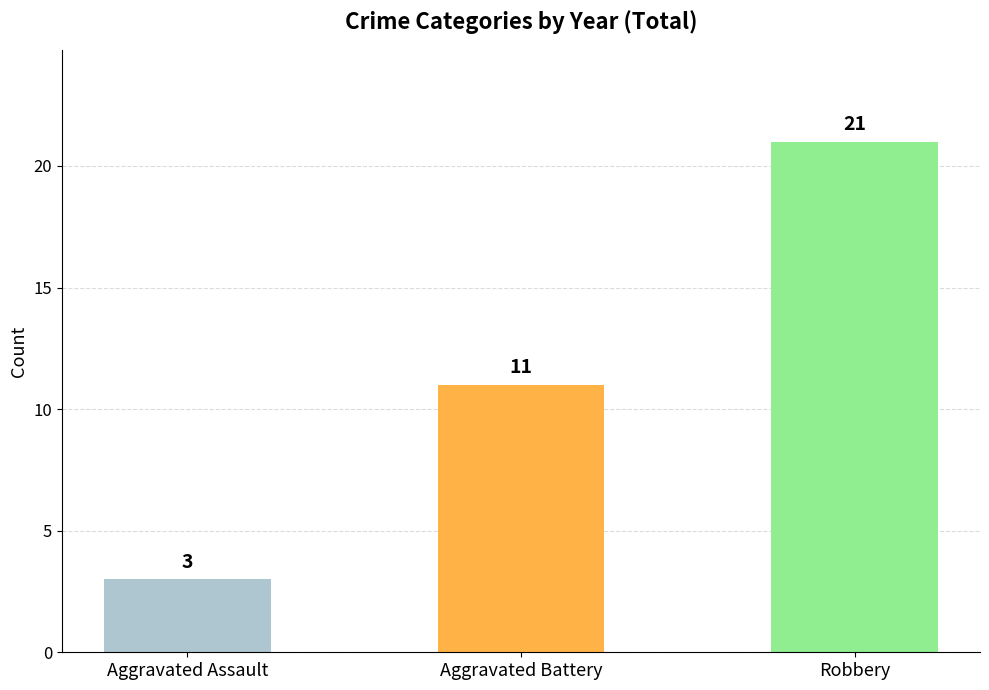

What position from the right is Robbery?

1